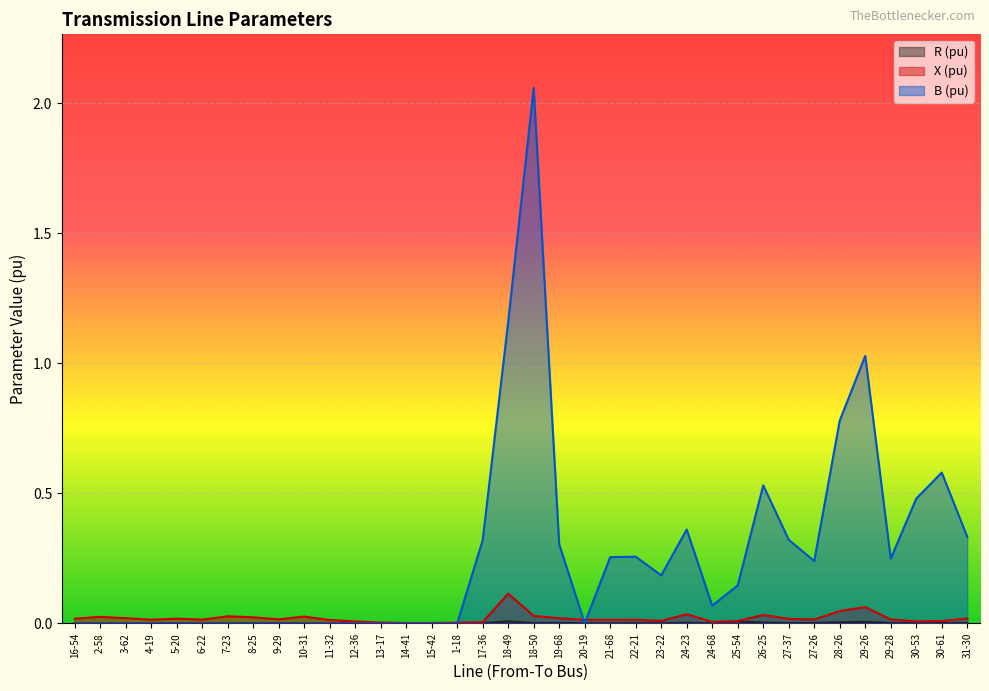

What is the sum of the B (pu) values at 17-36 and 6-22?

0.3